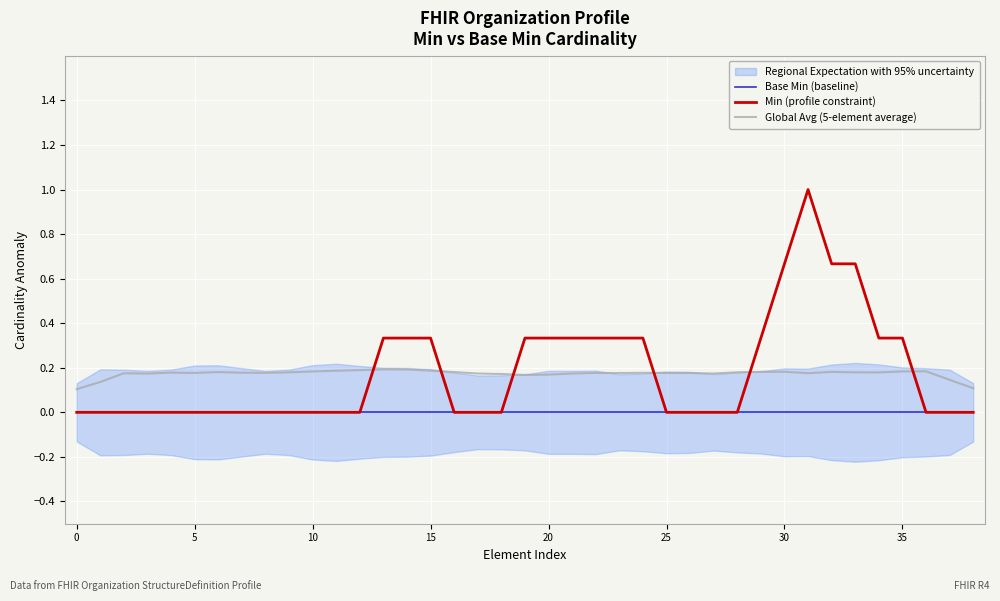

The Global Avg (5-element average) series shows 0.2 at 35. True or false?

True